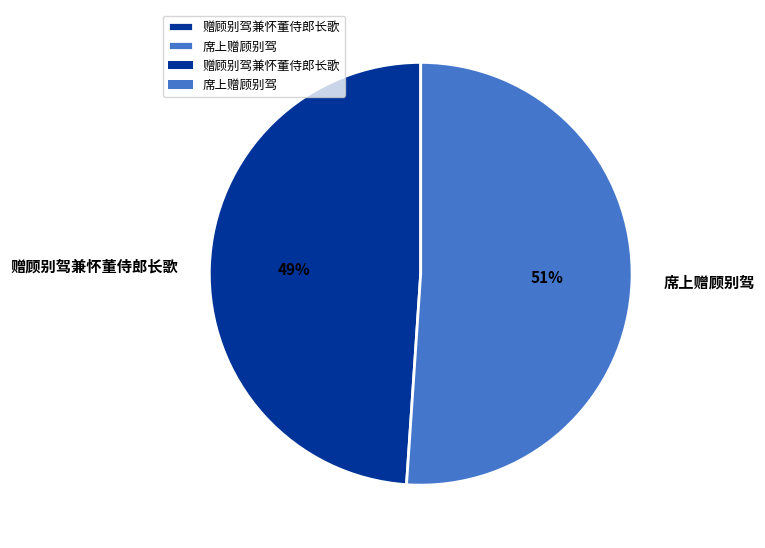

The 席上赠顾别驾 slice represents 51% of the pie. True or false?

True